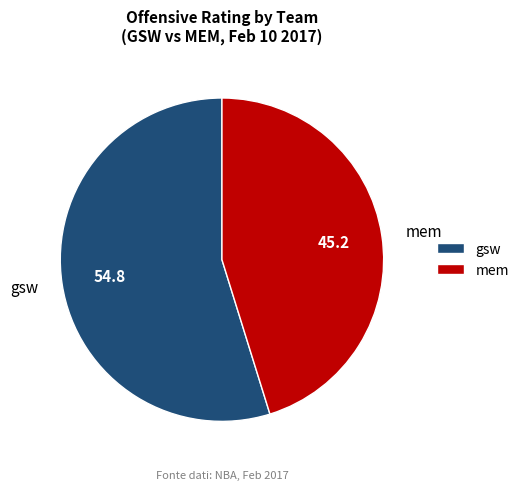

The mem slice represents 51% of the pie. True or false?

False